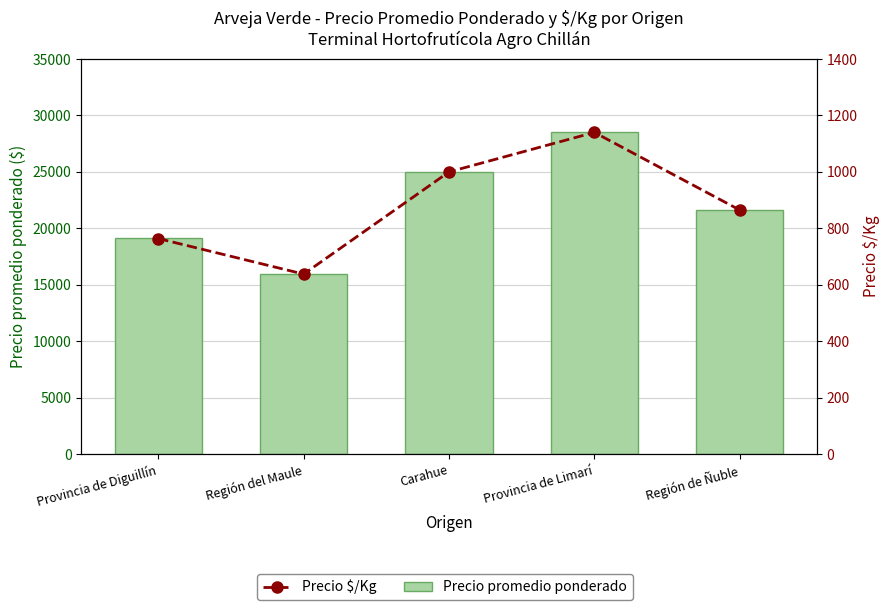

Reading left to right, list all the values displayed in this chart.

Precio promedio ponderado: 19116	15965	25000	28500	21625
Precio $/Kg: 764	638	1000	1140	865